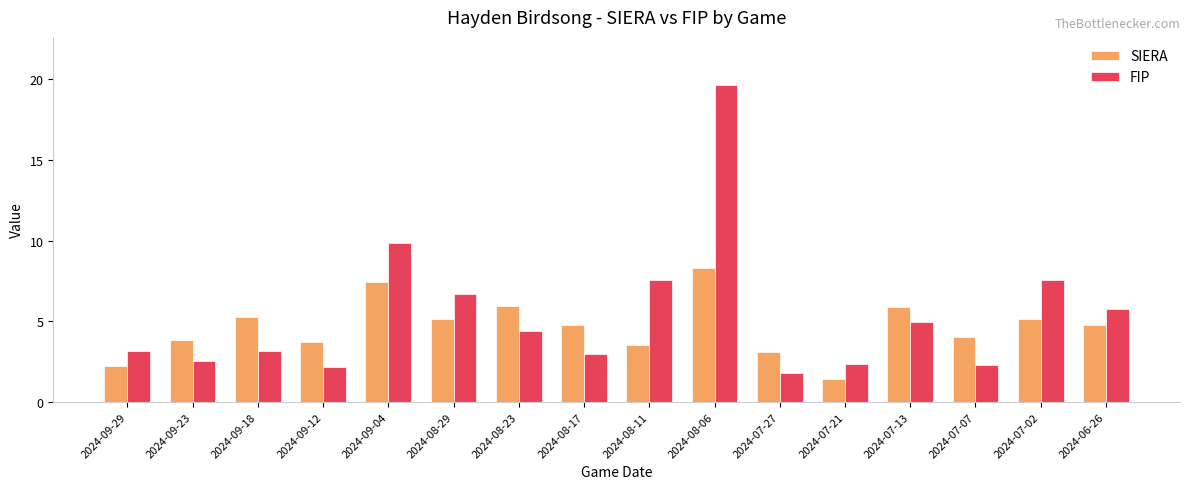

At which category is the sum across all series the highest?

2024-08-06